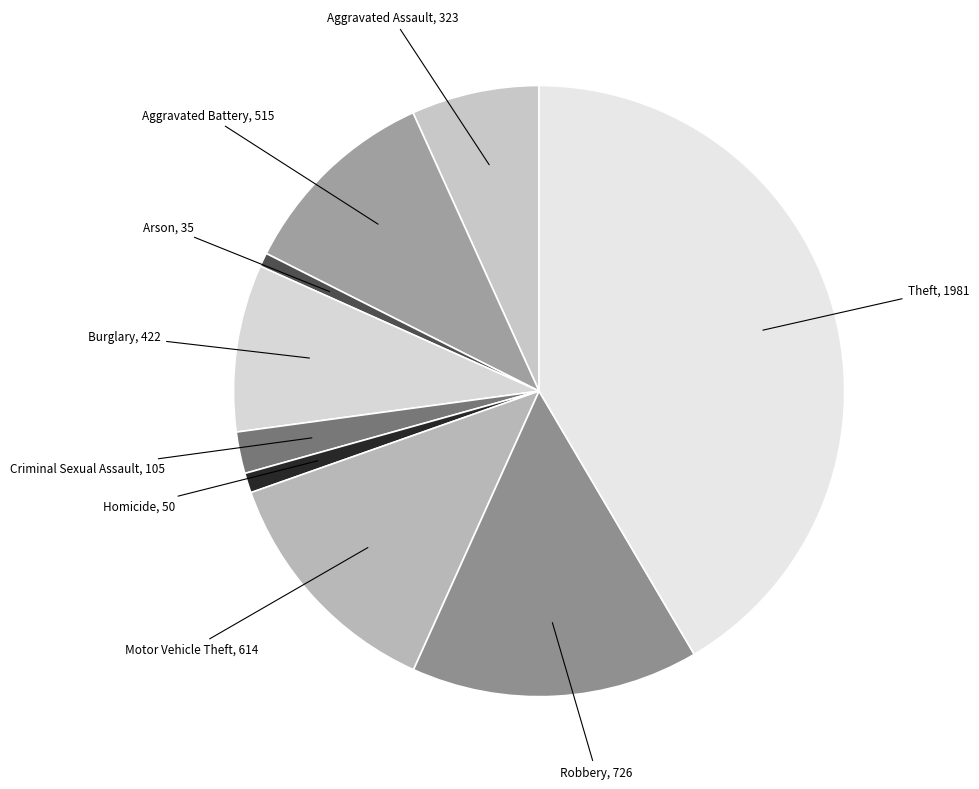

Is Aggravated Battery the majority of the pie?

No